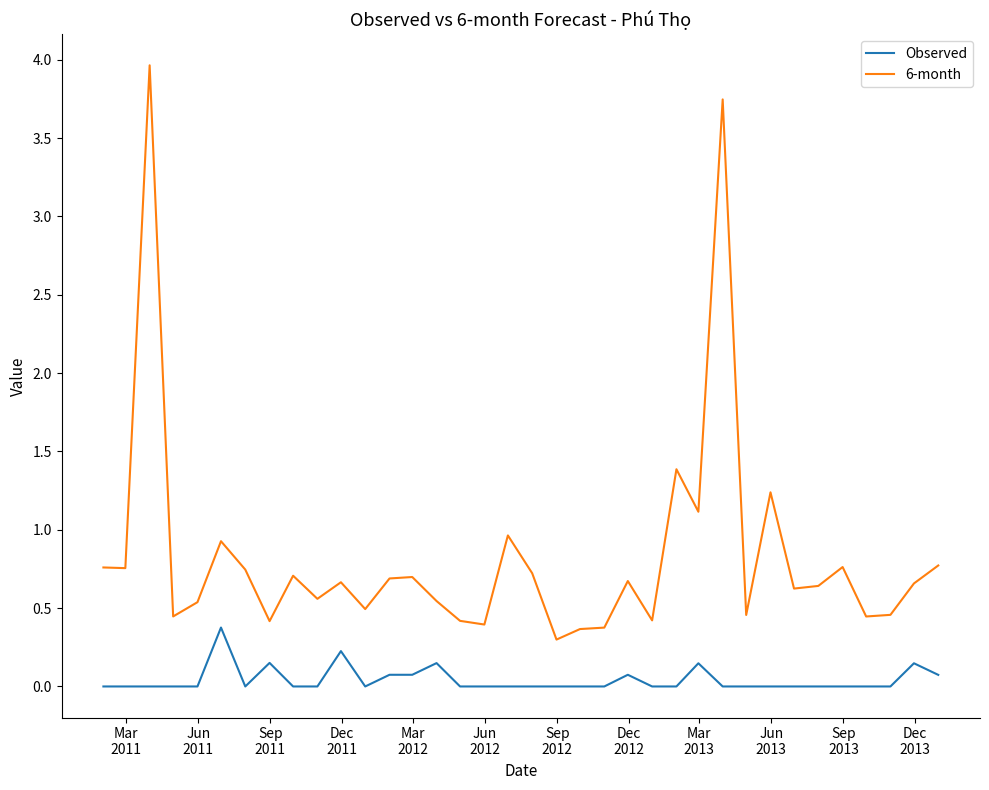

Which series has the largest total across all categories?

6-month